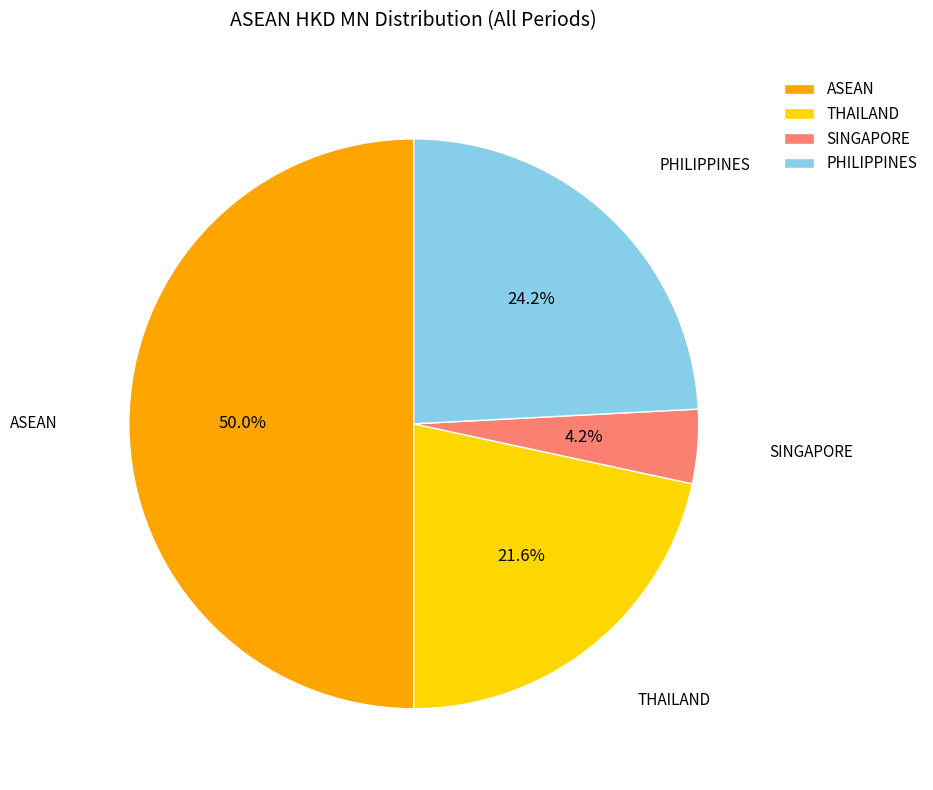

How many slices are in this pie chart?

4